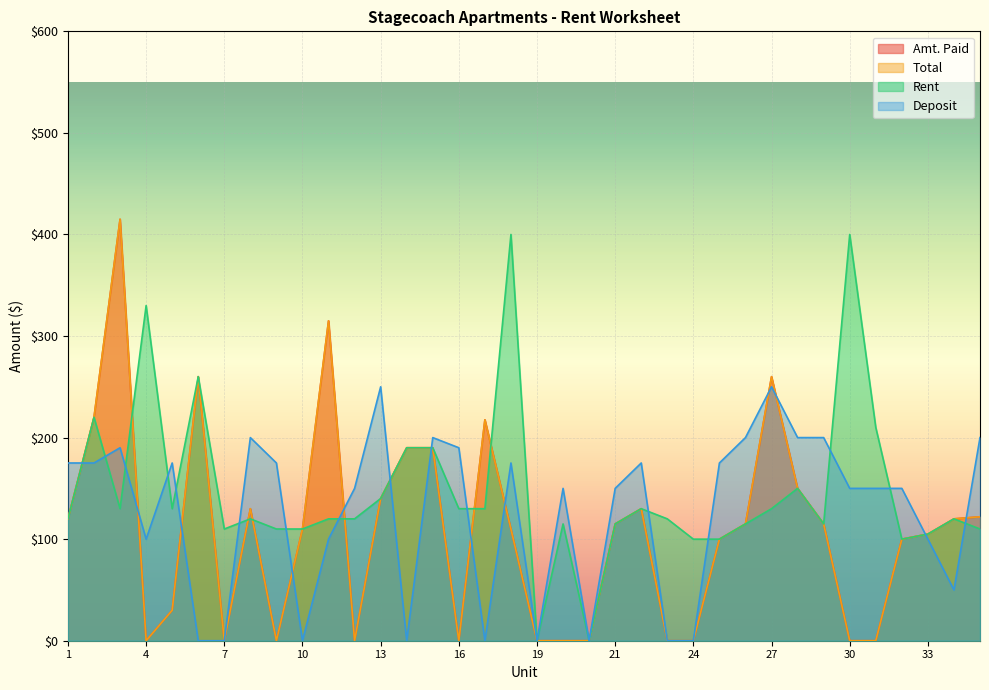

Rank the categories by Rent value from lowest to highest.

19, 20b, 24, 25, 32, 33, 7, 9, 10, 35, 20a, 21, 26, 29, 1, 8, 11, 12, 23, 34, 3, 5, 16, 17, 22, 27, 13, 28, 14, 15, 31, 2, 6, 4, 18, 30